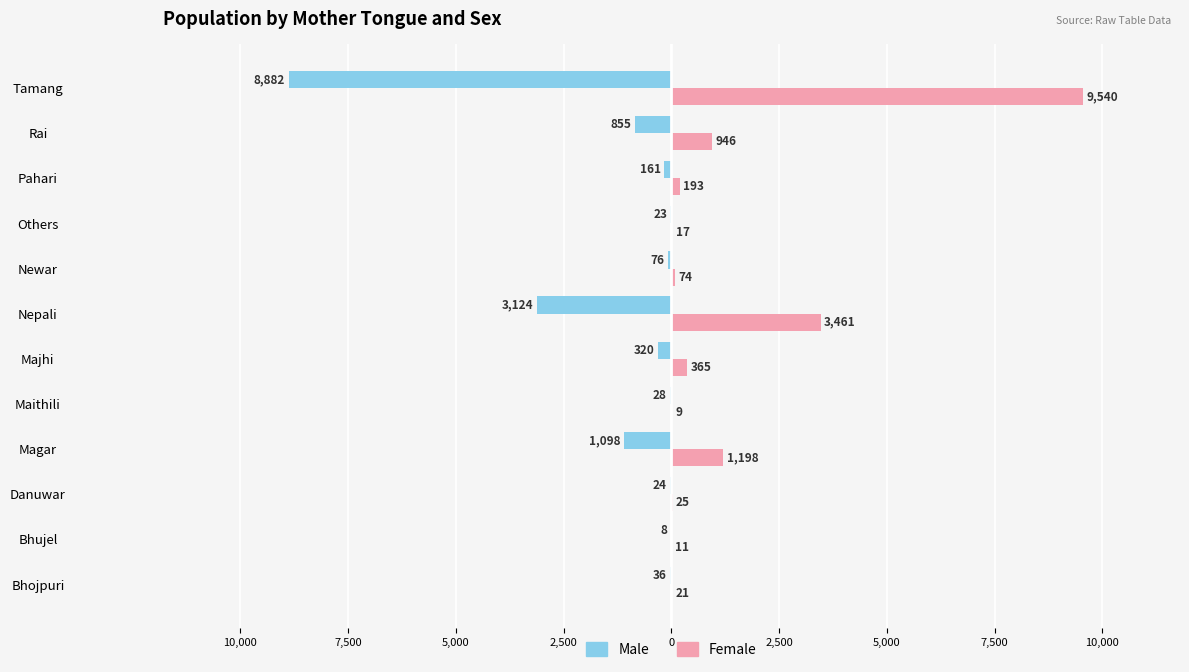

What are all the series names shown in the legend?

Male, Female